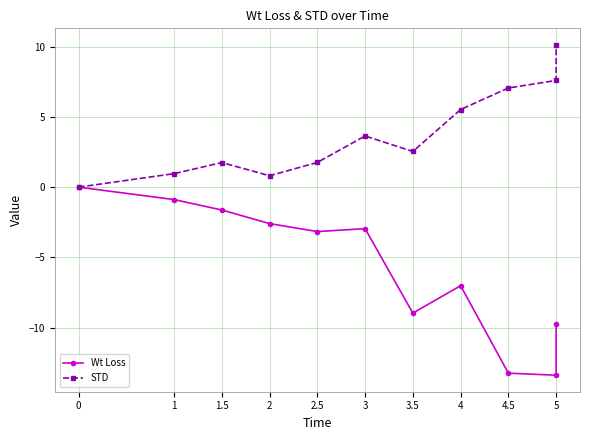

What is the sum of all Wt Loss values?

-63.5